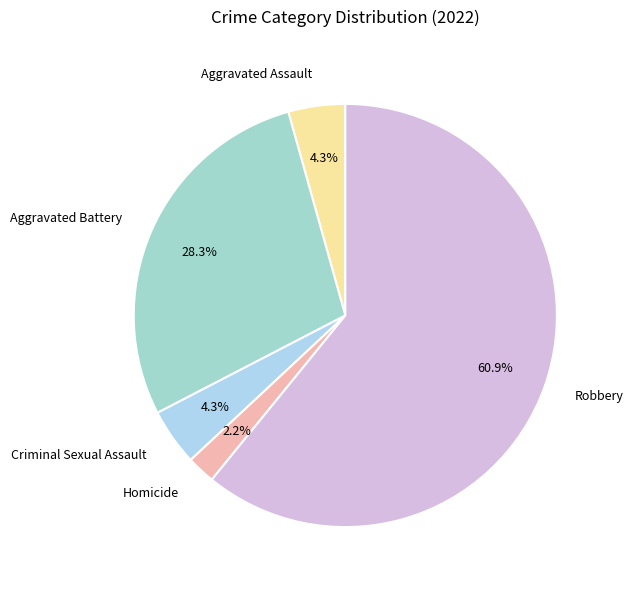

Do Criminal Sexual Assault and Robbery together represent more than half of the pie?

Yes